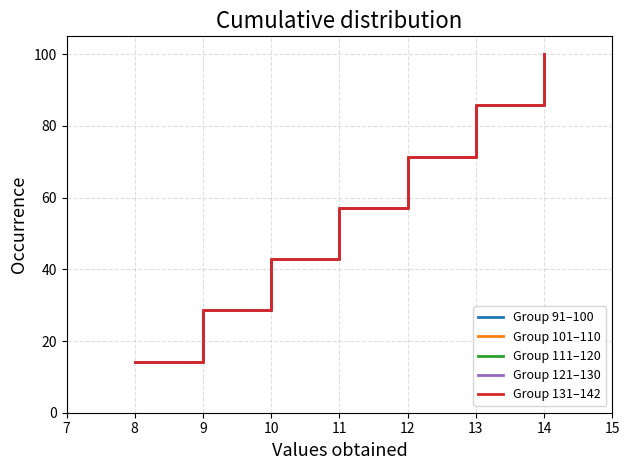

Rank the series at 12 from highest to lowest value.

Group 91–100, Group 101–110, Group 111–120, Group 121–130, Group 131–142